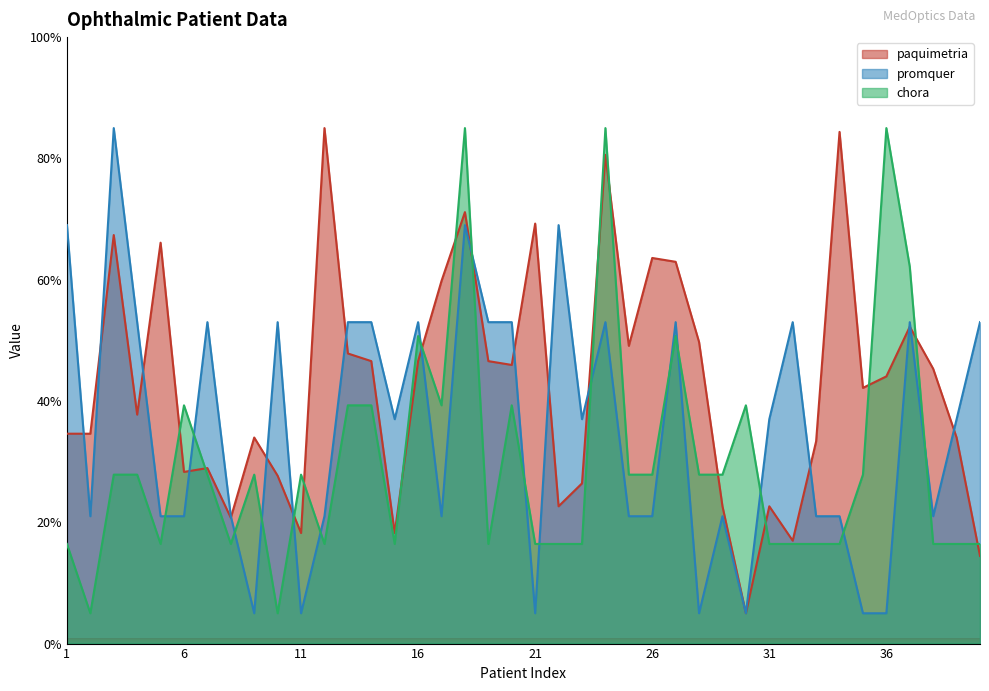

True or false: chora and promquer cross at least once.

True